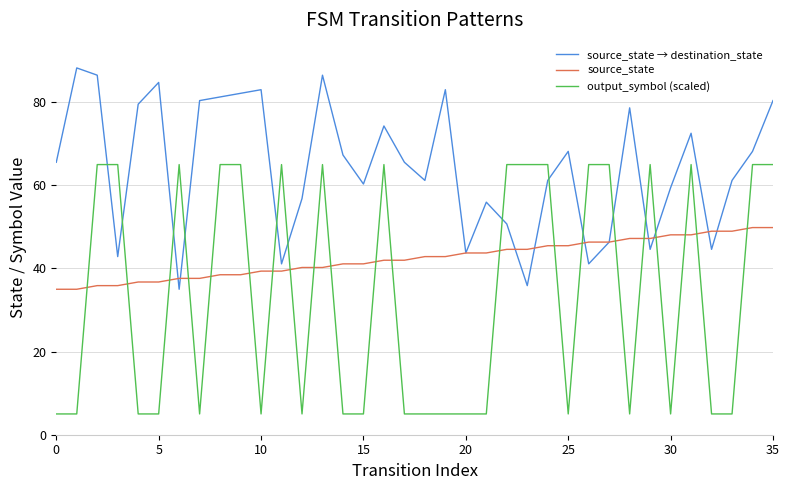

What are all the series names shown in the legend?

source_state → destination_state, source_state, output_symbol (scaled)